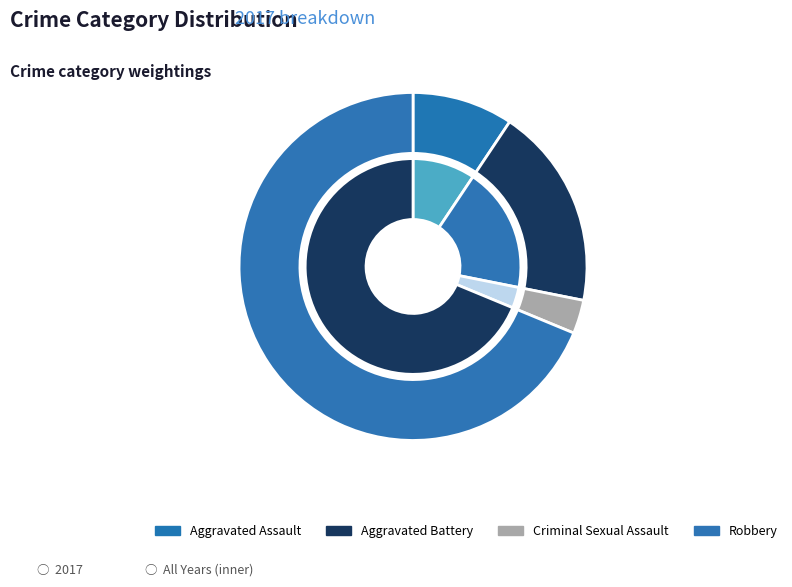

Does 1 represent more than half of the total?

No